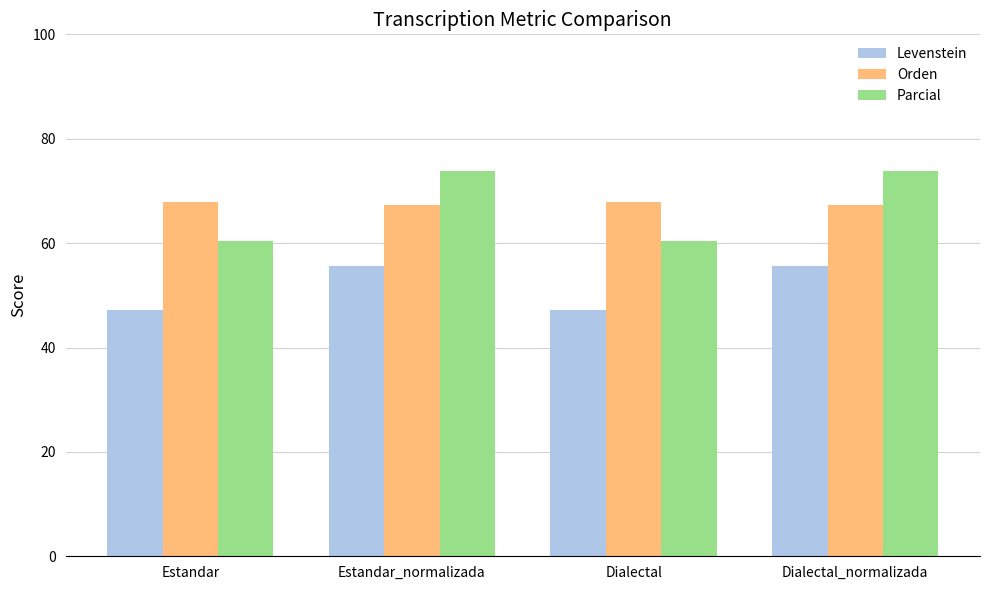

What is the difference between the highest and lowest values at Estandar_normalizada?

18.1